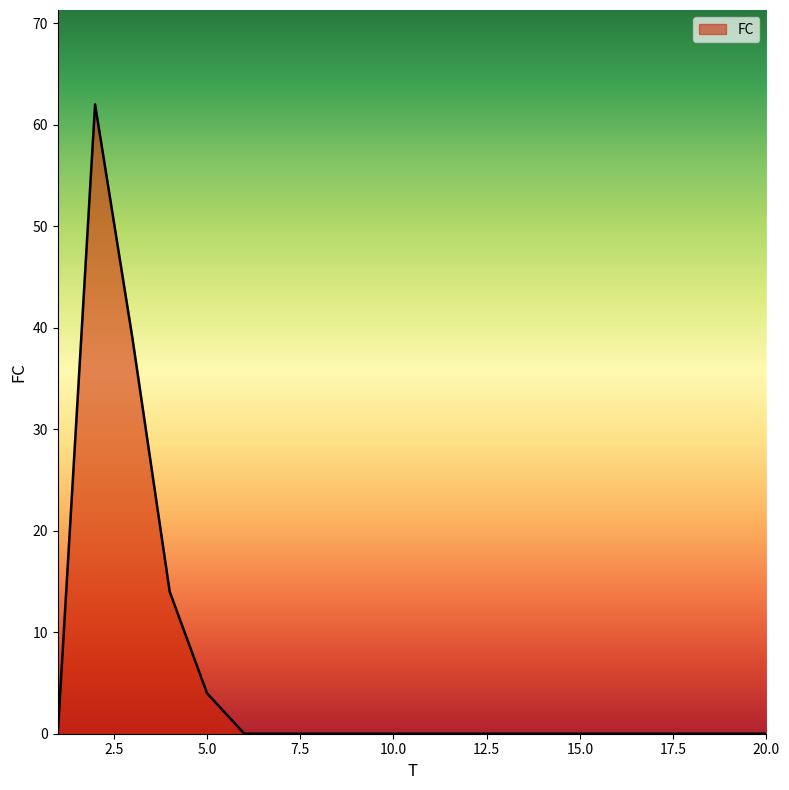

What is the greatest value displayed?

62